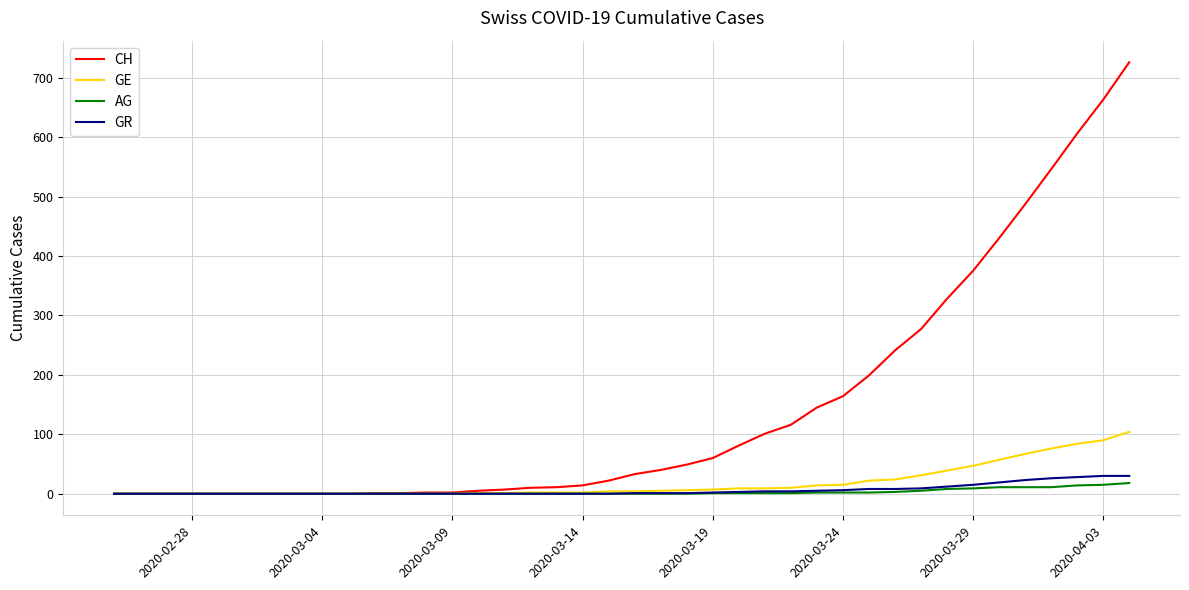

Which series has the largest total across all categories?

CH